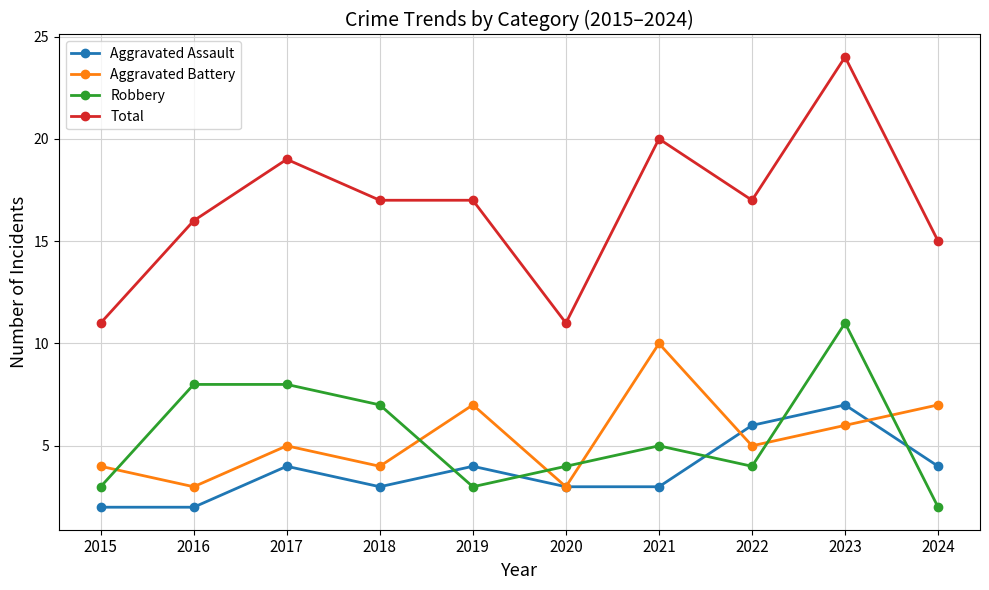

The value of Aggravated Battery at 2020 is 3. True or false?

True